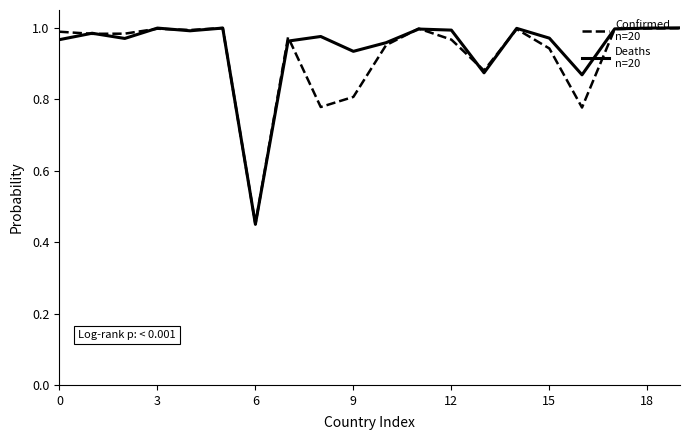

Does the chart display data point markers on the line(s)?

No